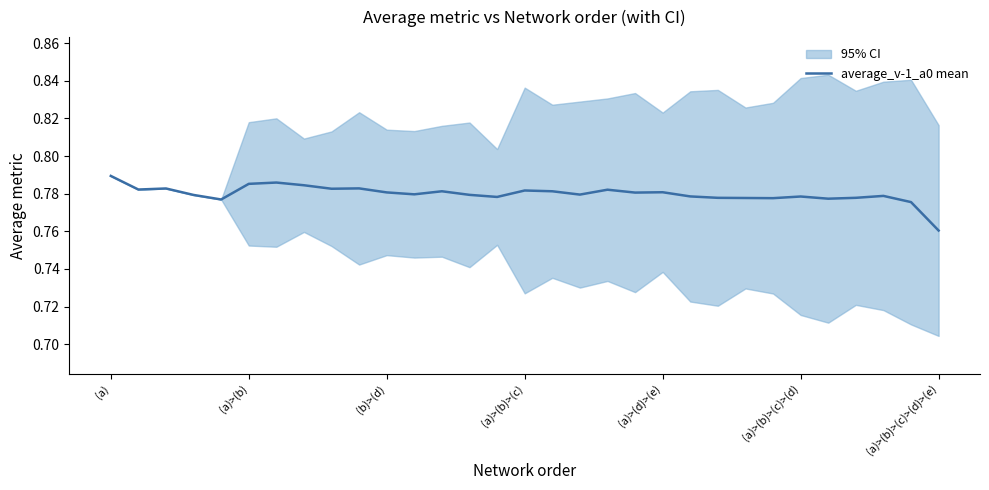

True or false: average_v-1_a0 mean has a value of 0.5 at (a)>(b).

False